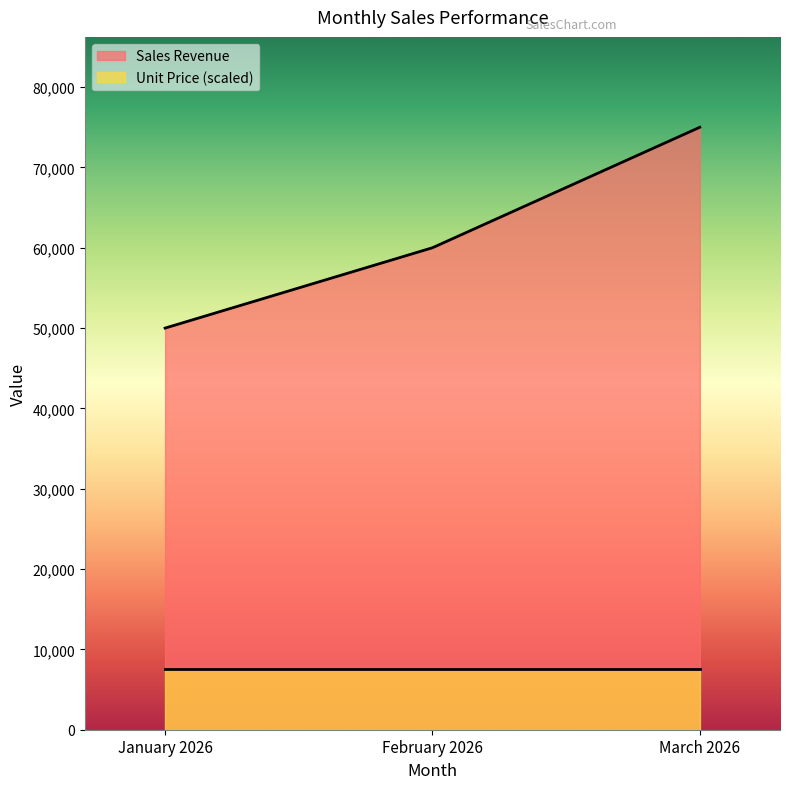

True or false: the data shows 20437 at March 2026.

False